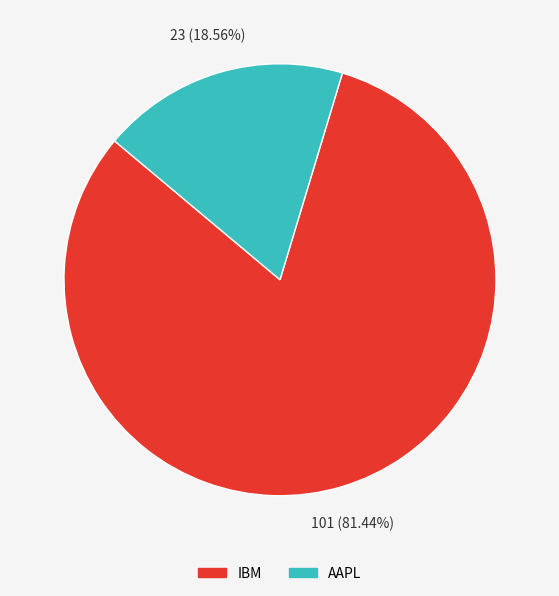

To the nearest percent, what percentage of the pie is IBM?

81%